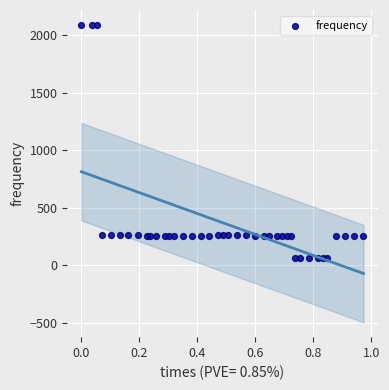

What is the range of Y values (max minus min)?

2027.0